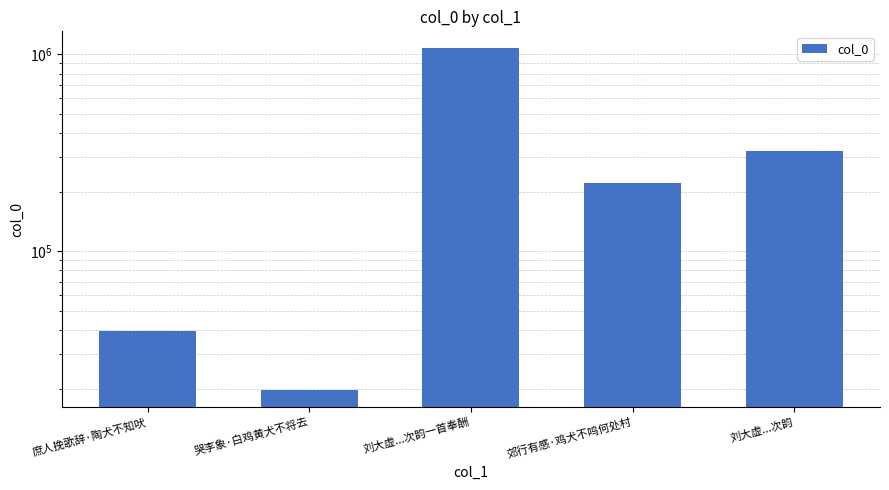

At which category does the chart reach its minimum across all series?

哭李象·白鸡黄犬不将去